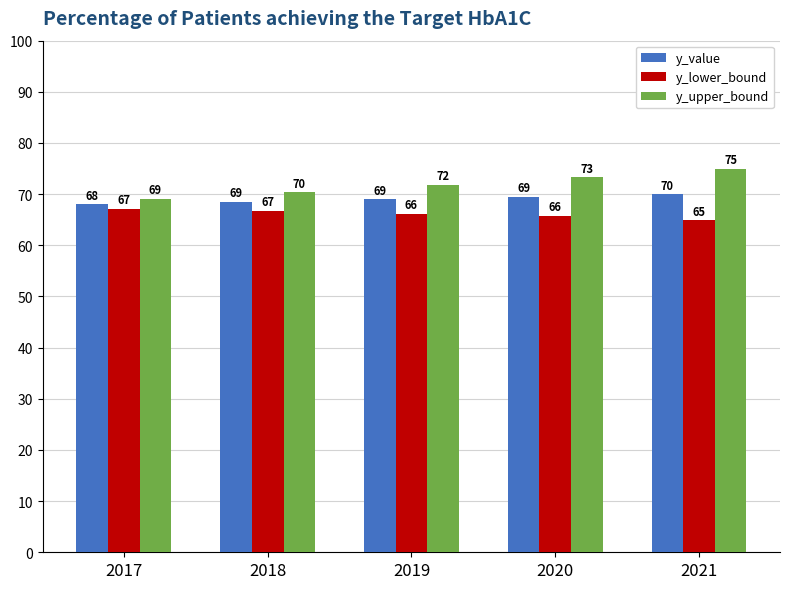

List the series in order of their overall mean, lowest first.

y_lower_bound, y_value, y_upper_bound